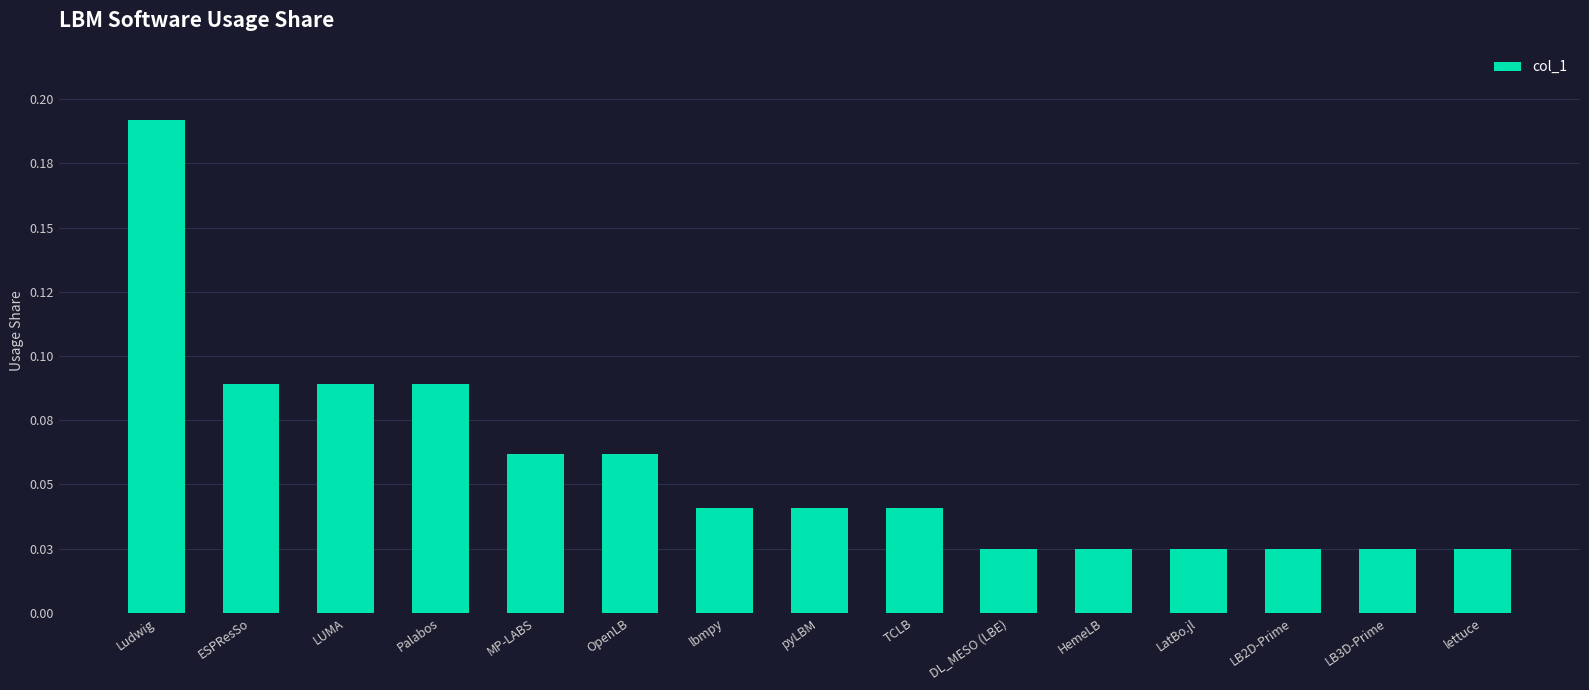

What is the sum of the values at pyLBM and HemeLB?

0.1